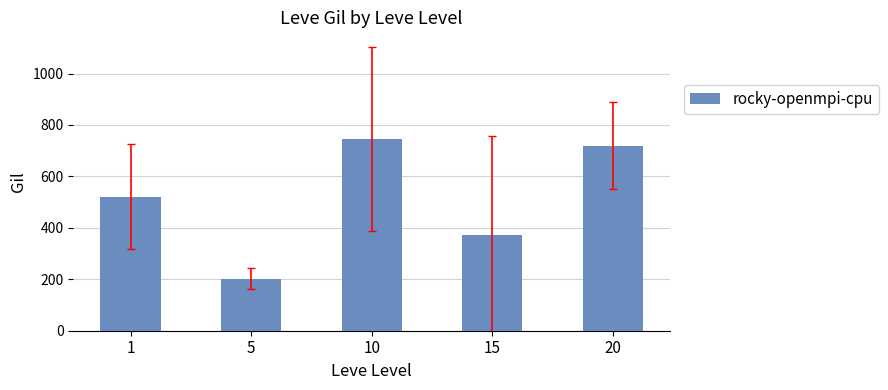

Reading right to left, extract all data points from this chart.

20=720.0	15=373.3	10=746.7	5=201.7	1=521.7